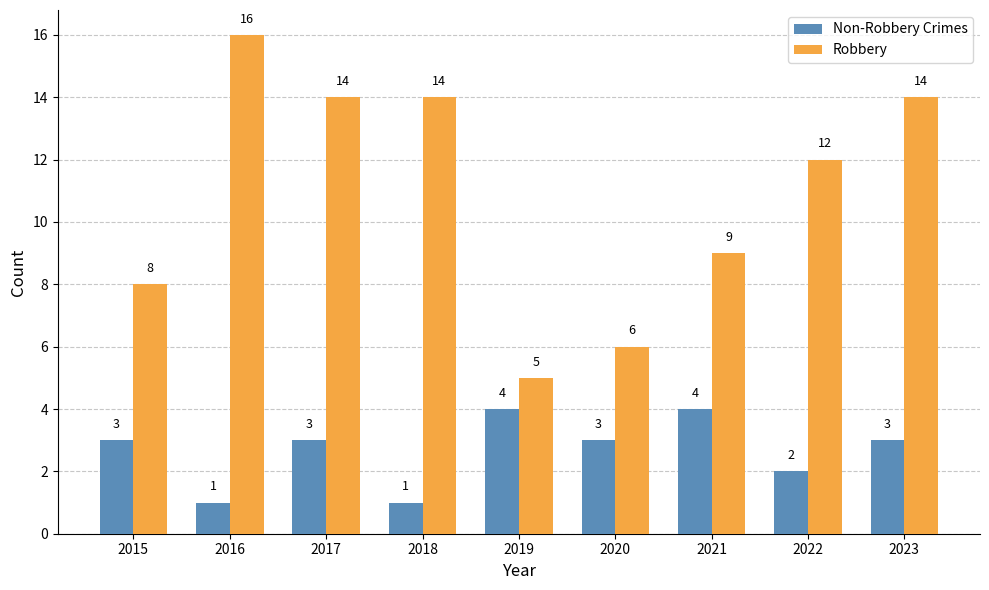

What is the total value across all series at 2017?

17